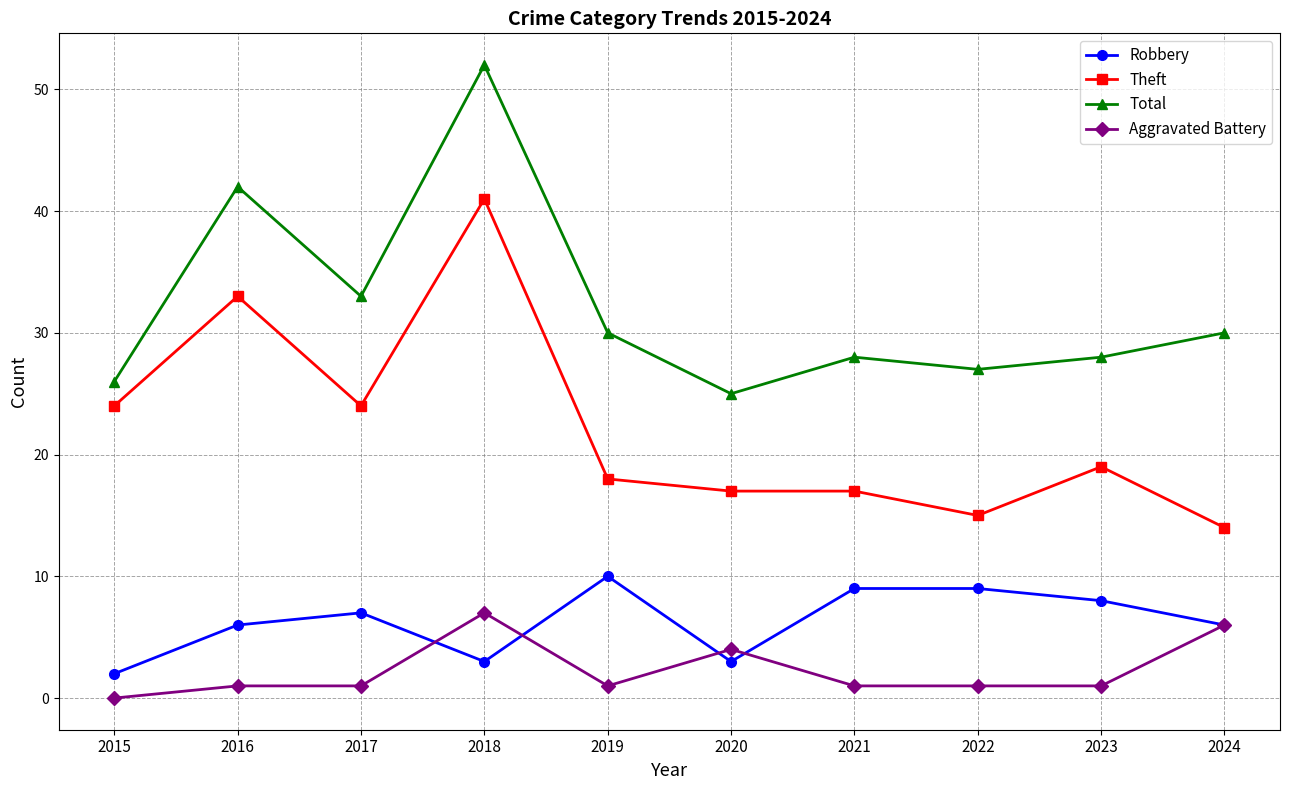

What is the value of the Theft point at the 5th from the left?

18